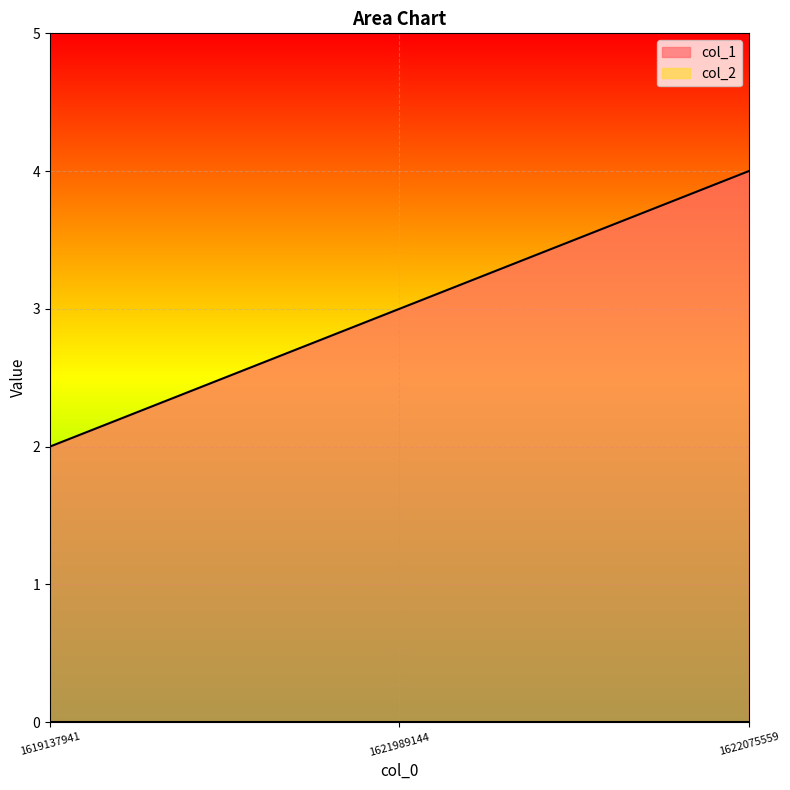

Rank the categories by value from lowest to highest.

1619137941, 1621989144, 1622075559